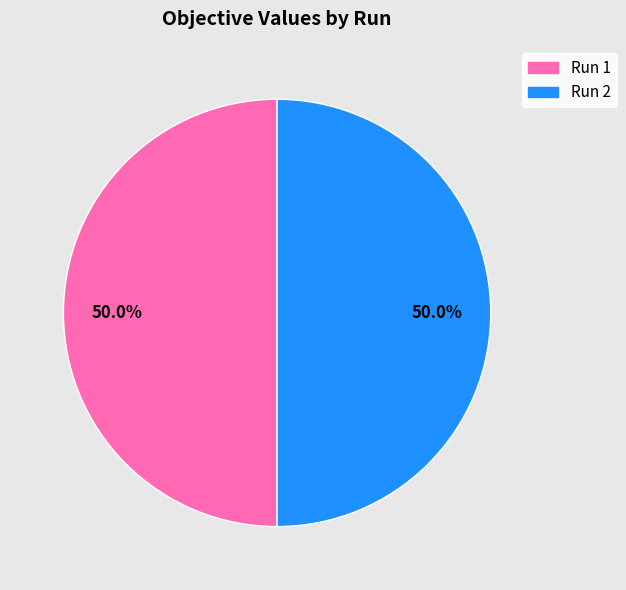

How many segments does this pie chart have?

2